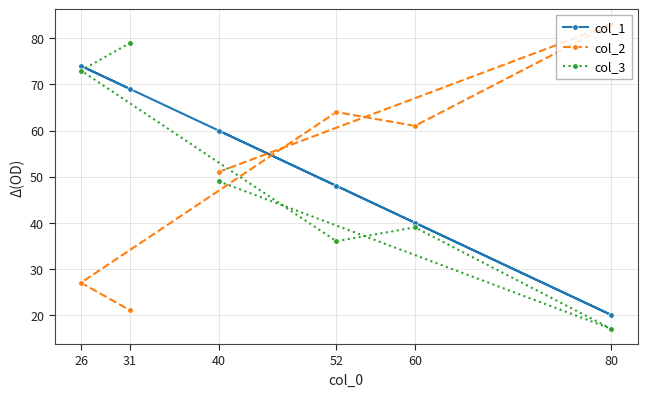

The value of col_2 at 52 is 64. True or false?

True